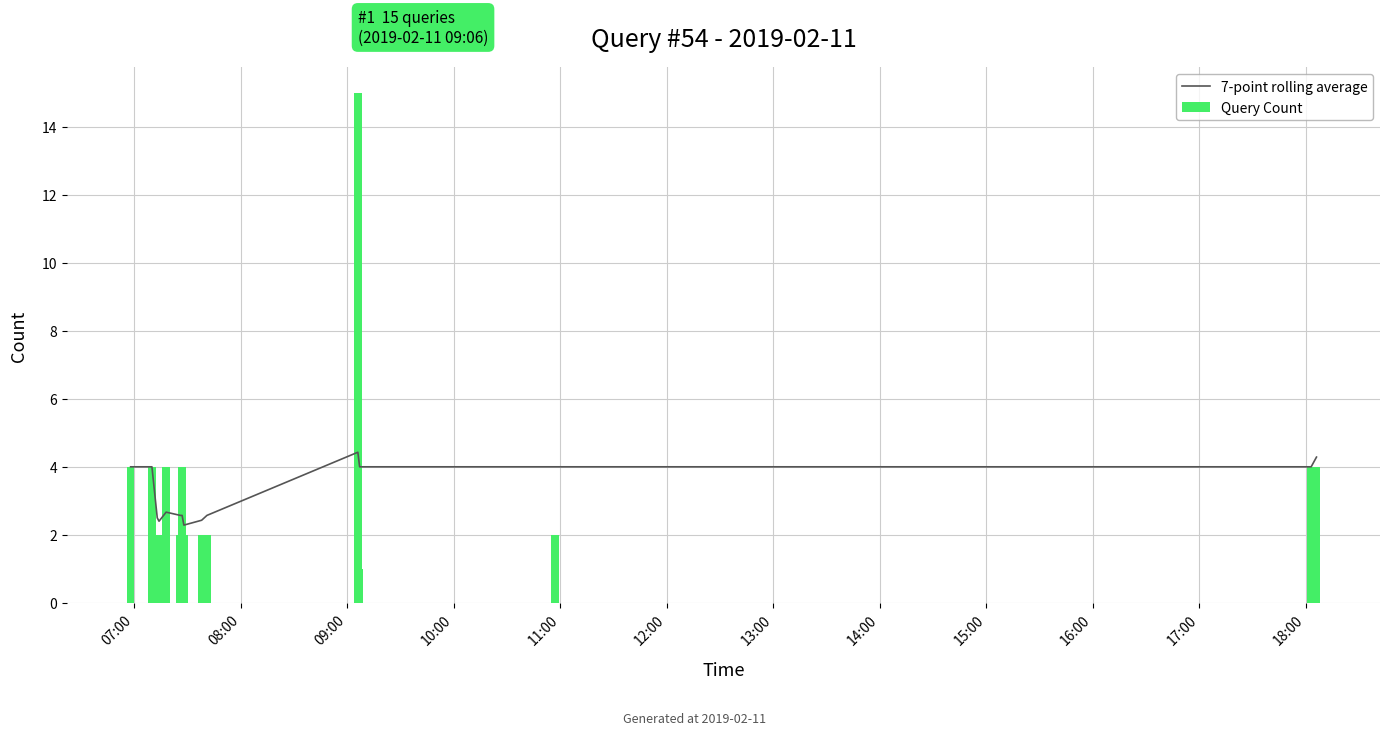

What are all the series names shown in the legend?

7-point rolling average, Query Count